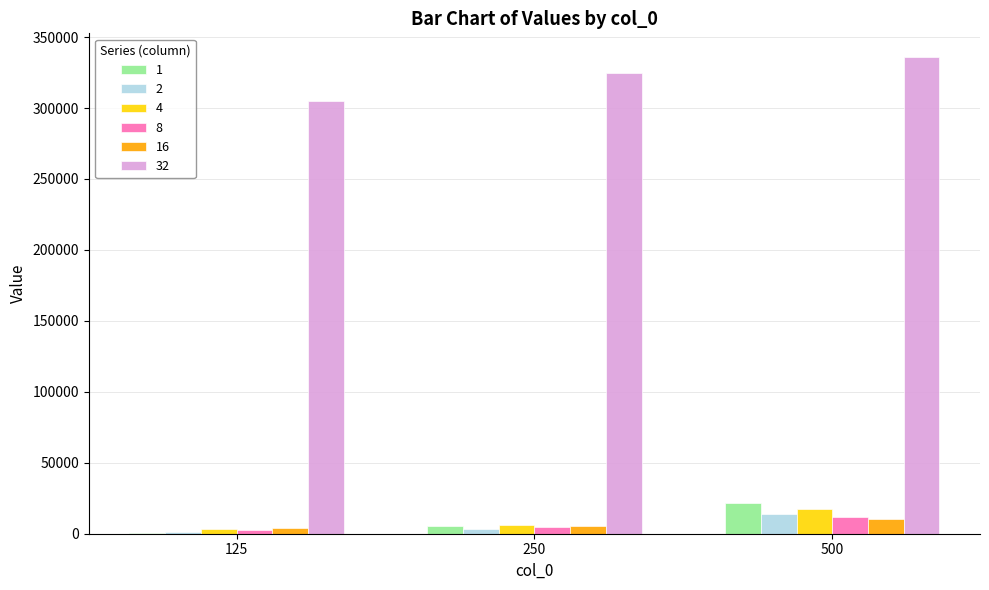

Which series has the widest spread of values?

32